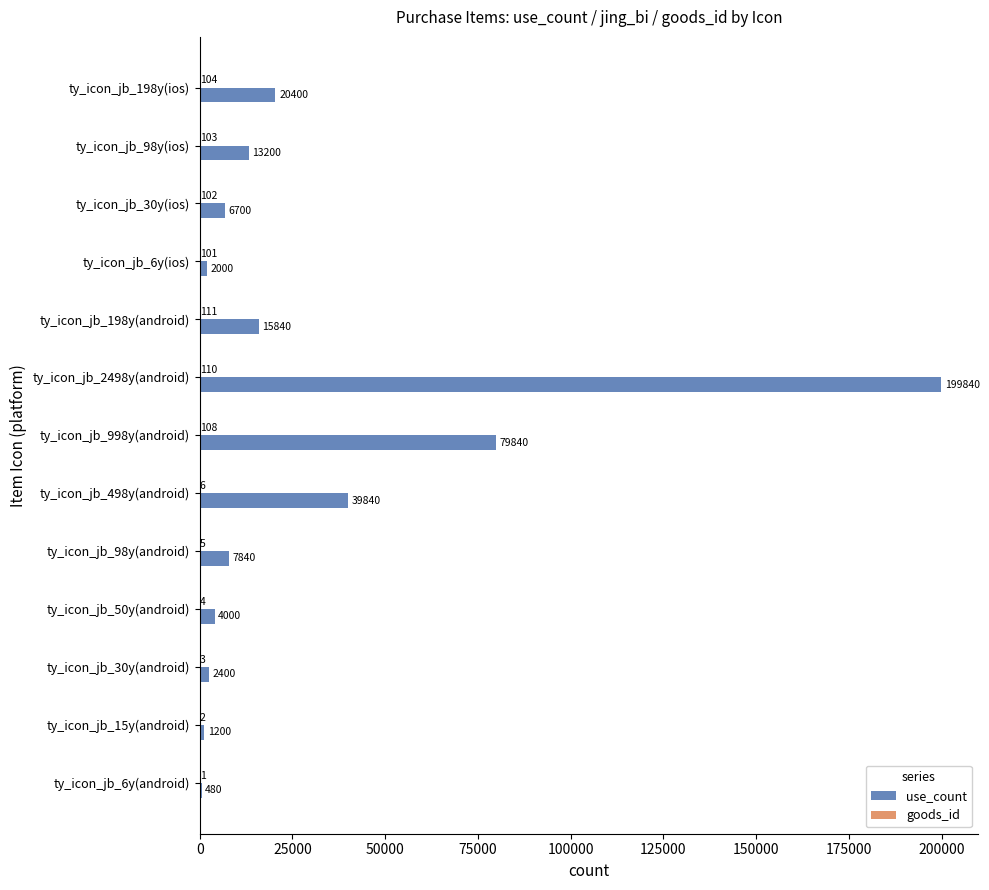

At which label does use_count reach its peak?

ty_icon_jb_2498y(android)